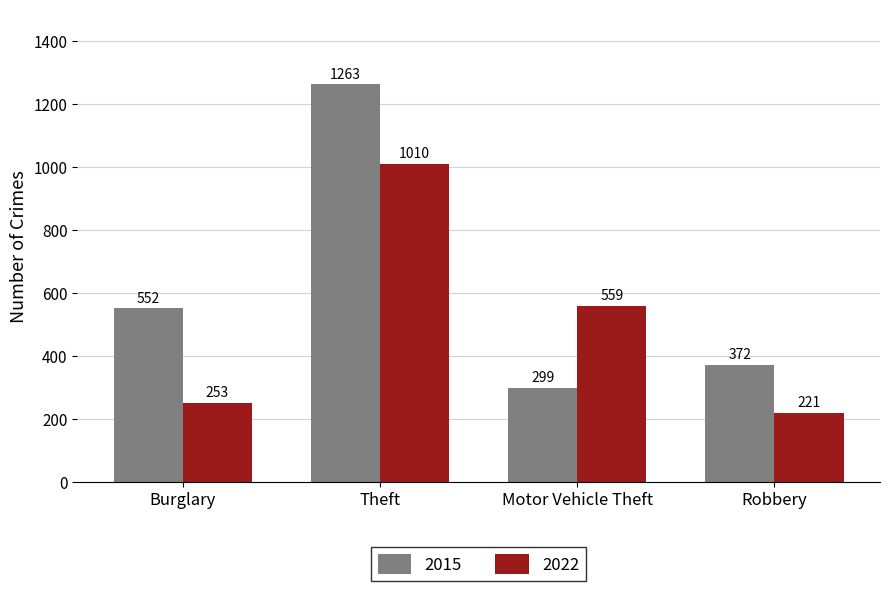

What is the minimum value shown in the chart?

221